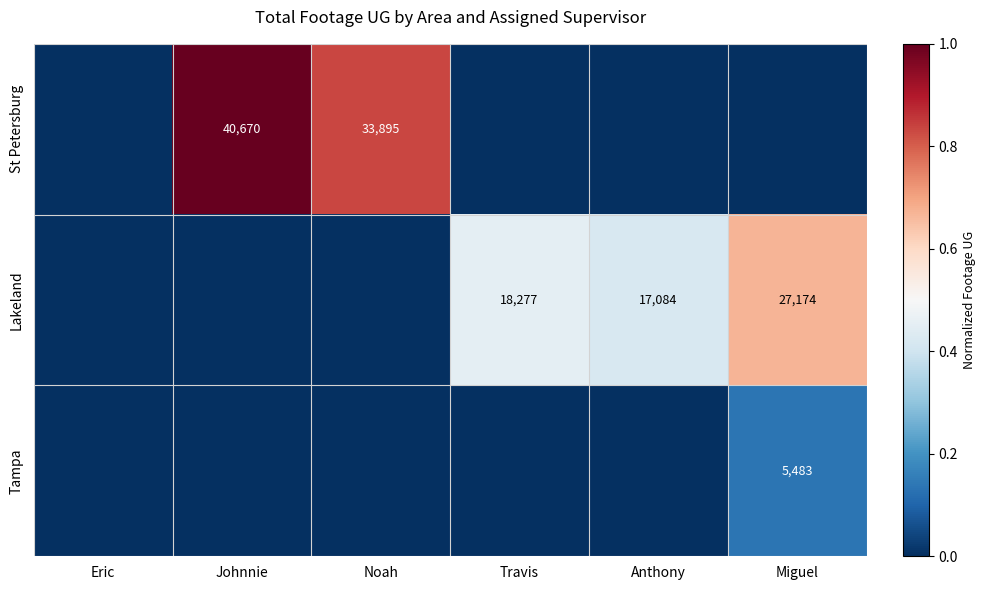

Is the value of Lakeland at Noah greater than the value of St Petersburg at Travis?

No